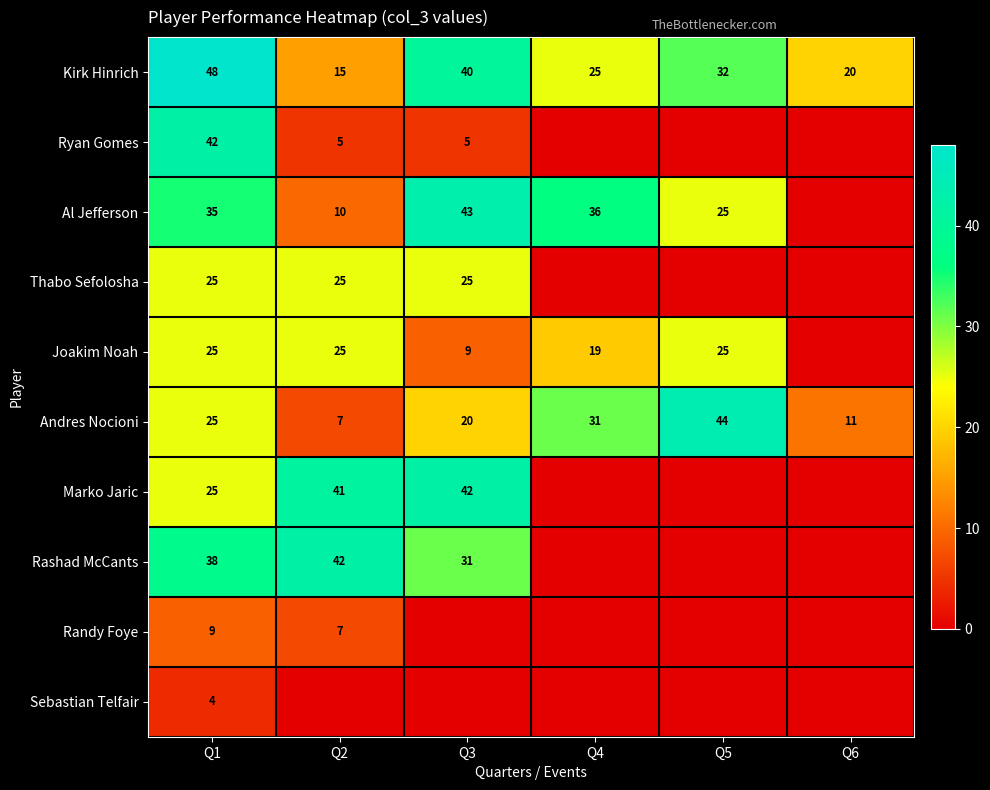

True or false: Al Jefferson has a value of 51 at Q1.

False